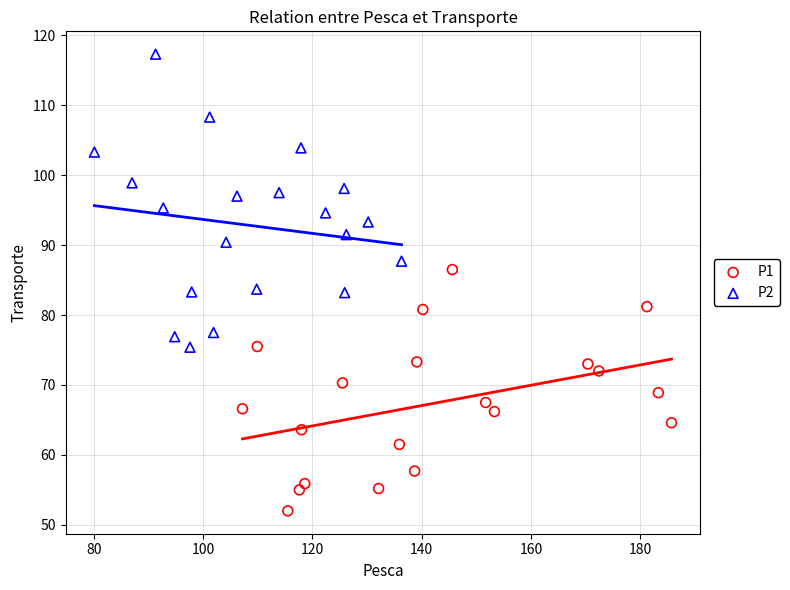

Which series reaches the minimum Y coordinate?

P1